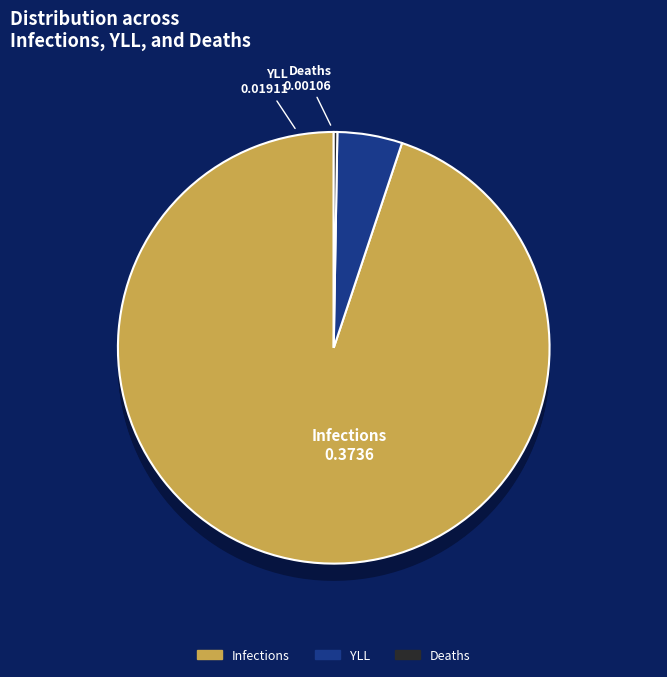

To the nearest percent, what is the combined percentage of Infections and Deaths?

95%